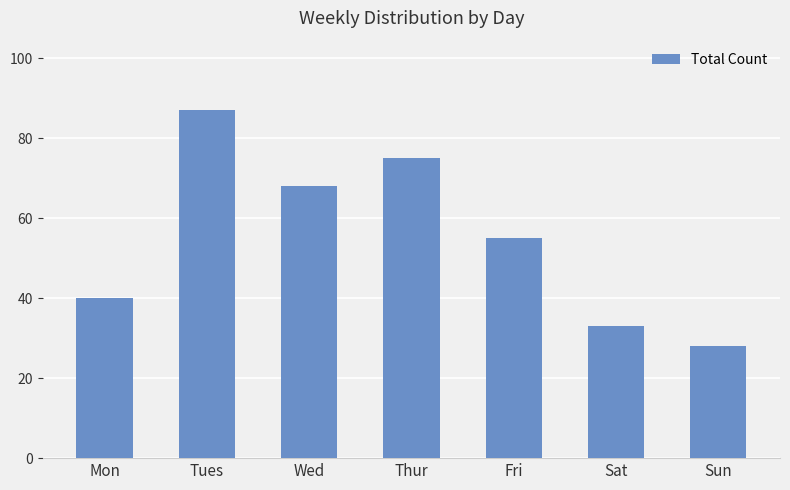

Are the bars grouped side by side (vs. stacked)?

No